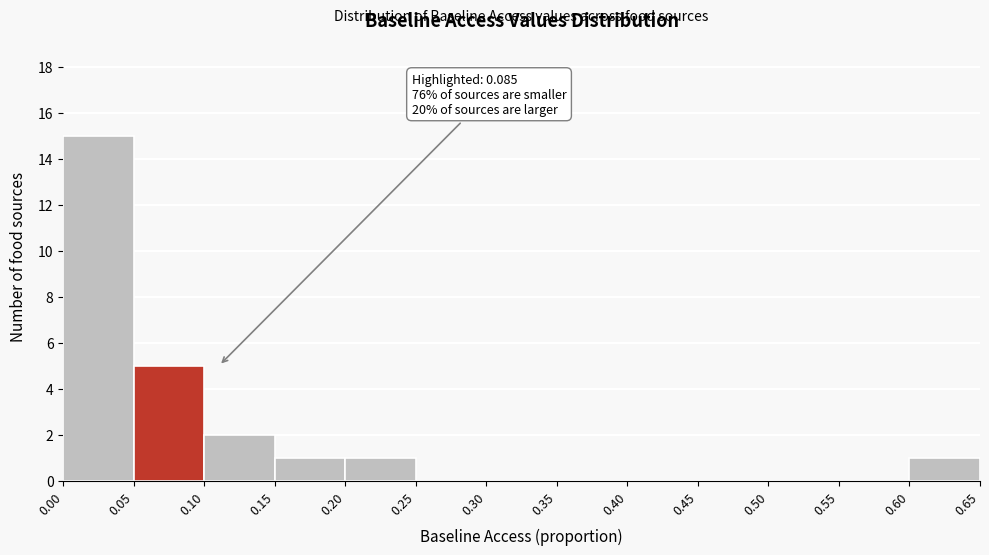

Over which range of the x-axis is the bar tallest?

0.00 to 0.05